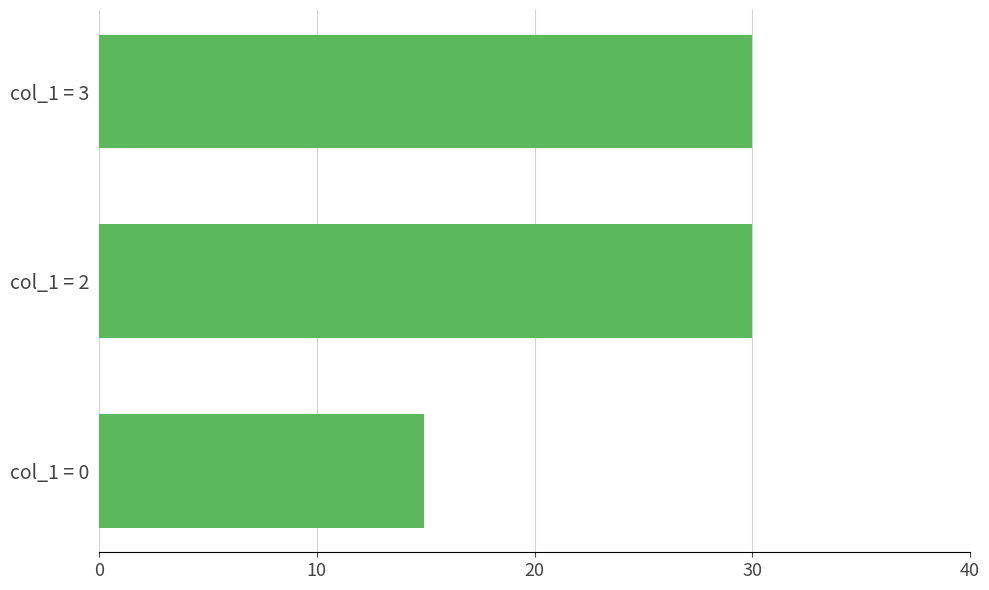

Where is the data nearest to the value 22?

col_1 = 0